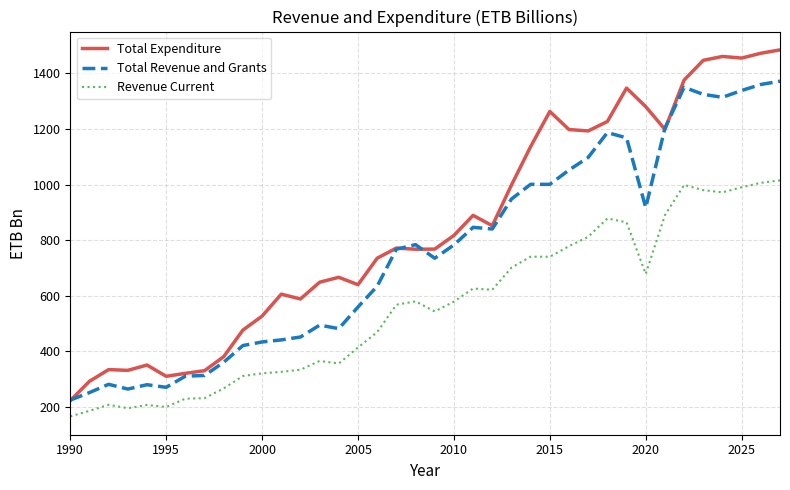

What is the highest value of the Total Expenditure series?

1484.1